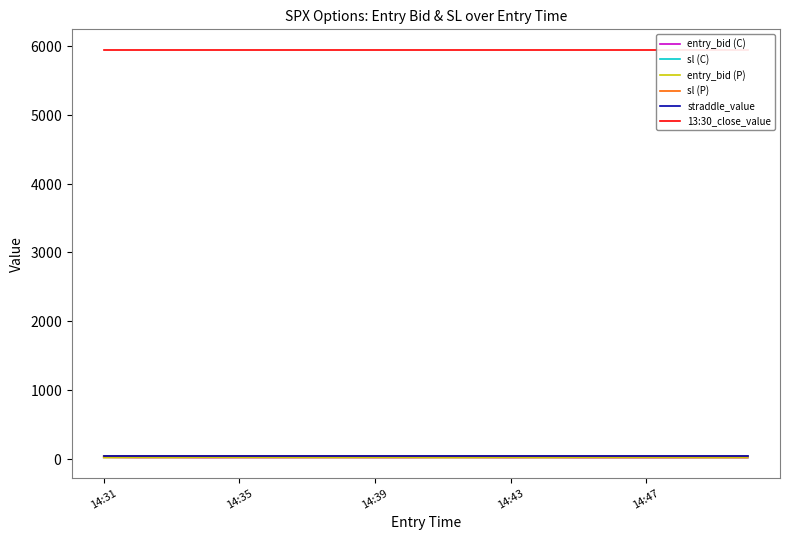

True or false: 13:30_close_value and straddle_value cross at least once.

False